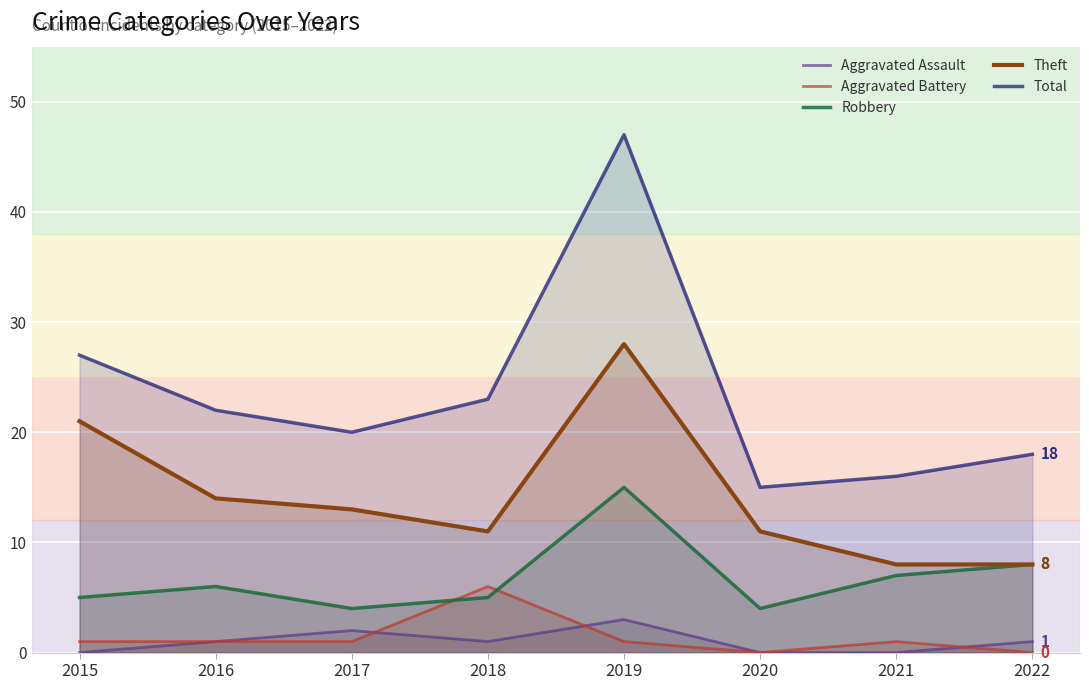

After their last crossing, which series has the higher values: Robbery or Aggravated Battery?

Robbery